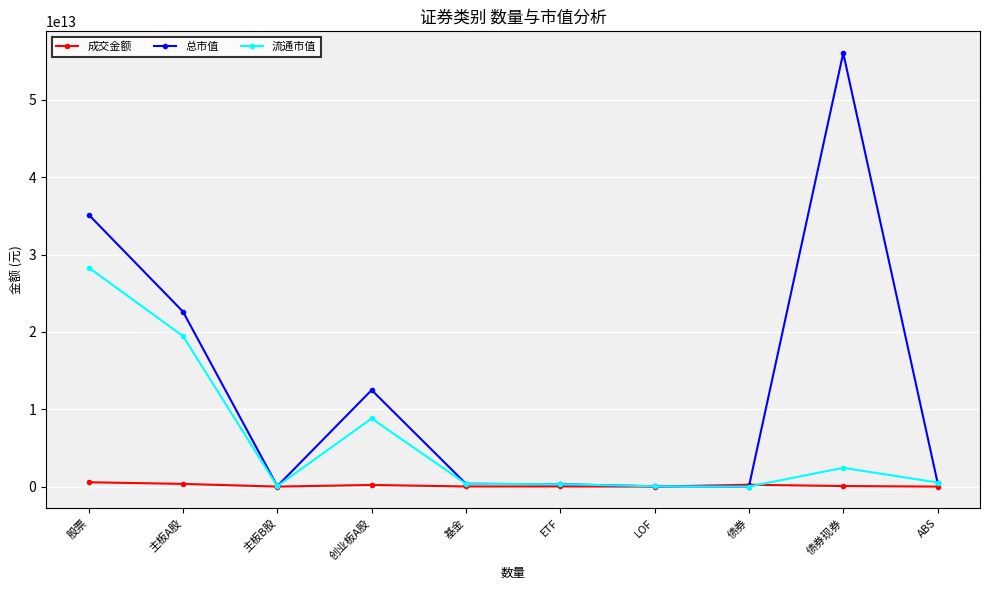

At which label does 总市值 reach its peak?

债券现券